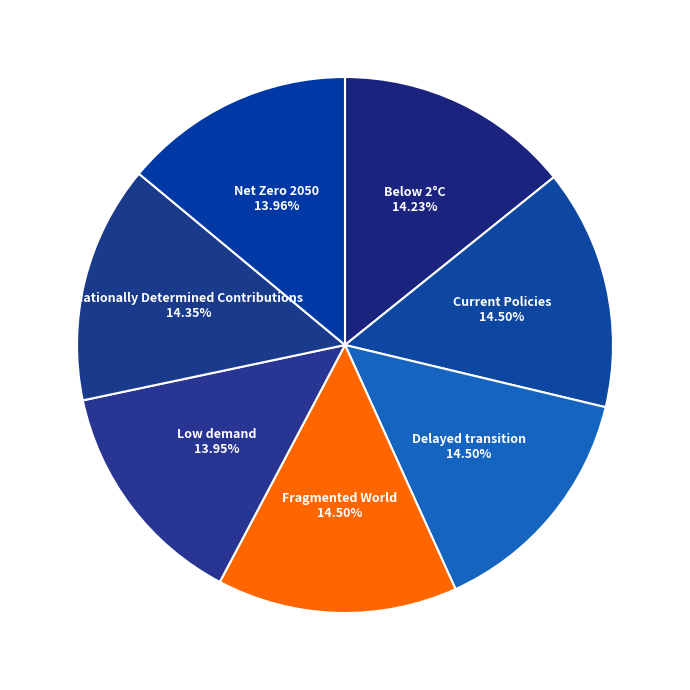

How many slices are in this pie chart?

7